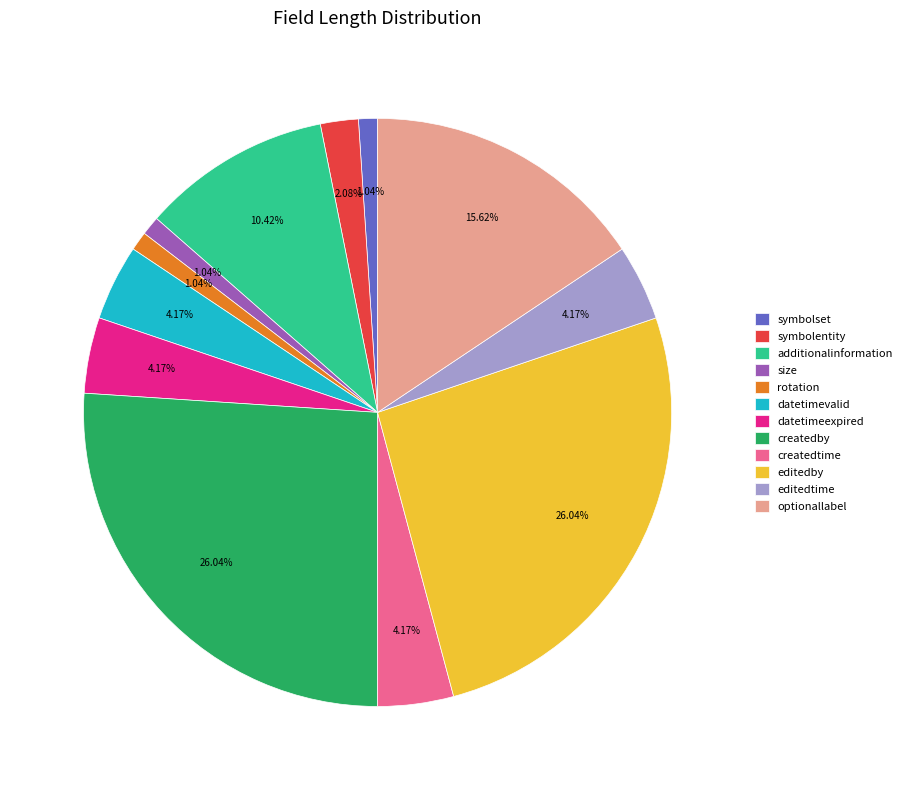

Does createdtime account for over 50% of the chart?

No